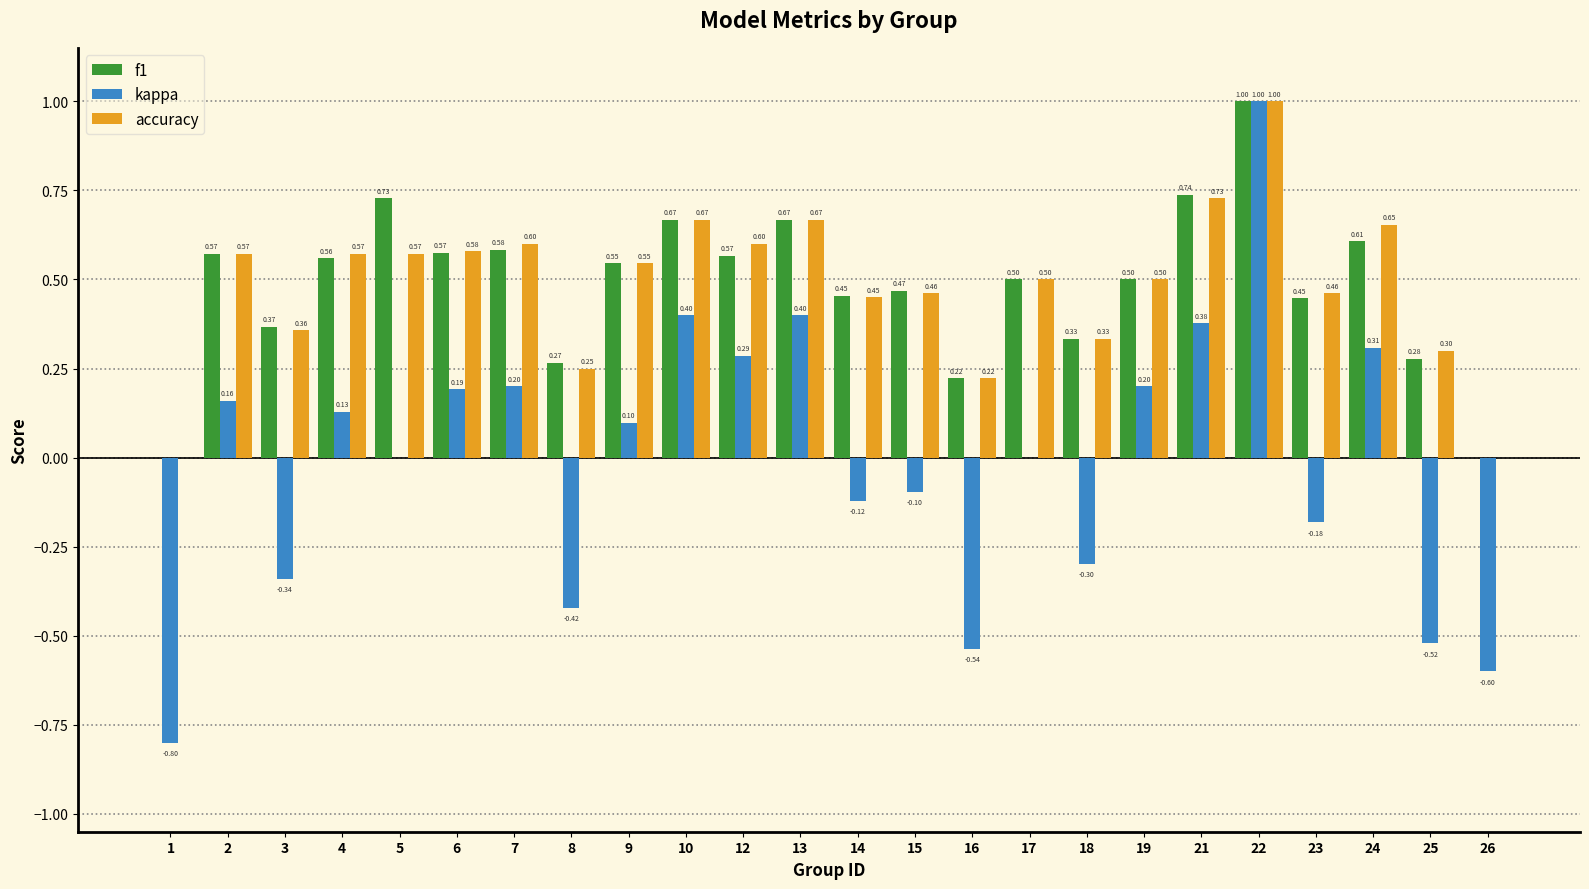

What is the sum of the f1 values at 6 and 26?

0.6